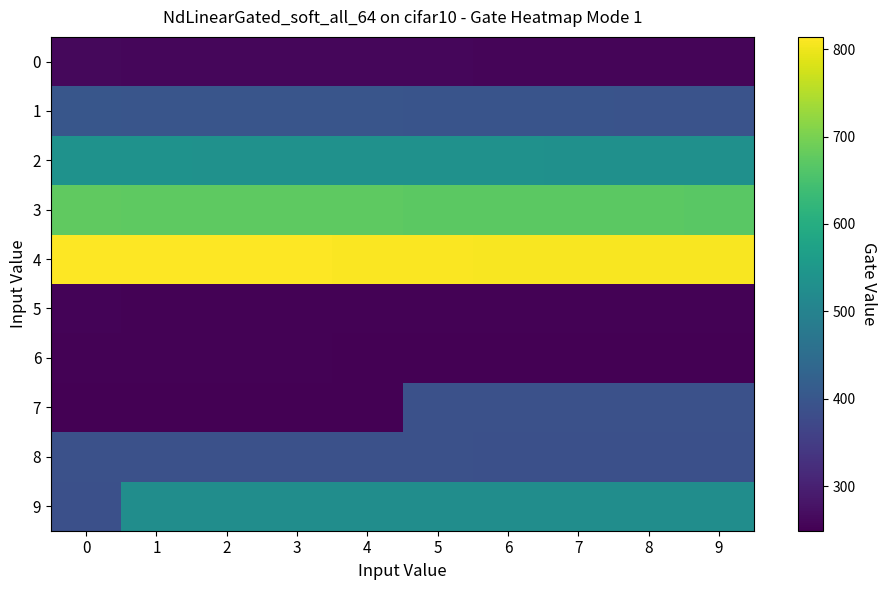

What is the maximum value shown in the chart?

814.2